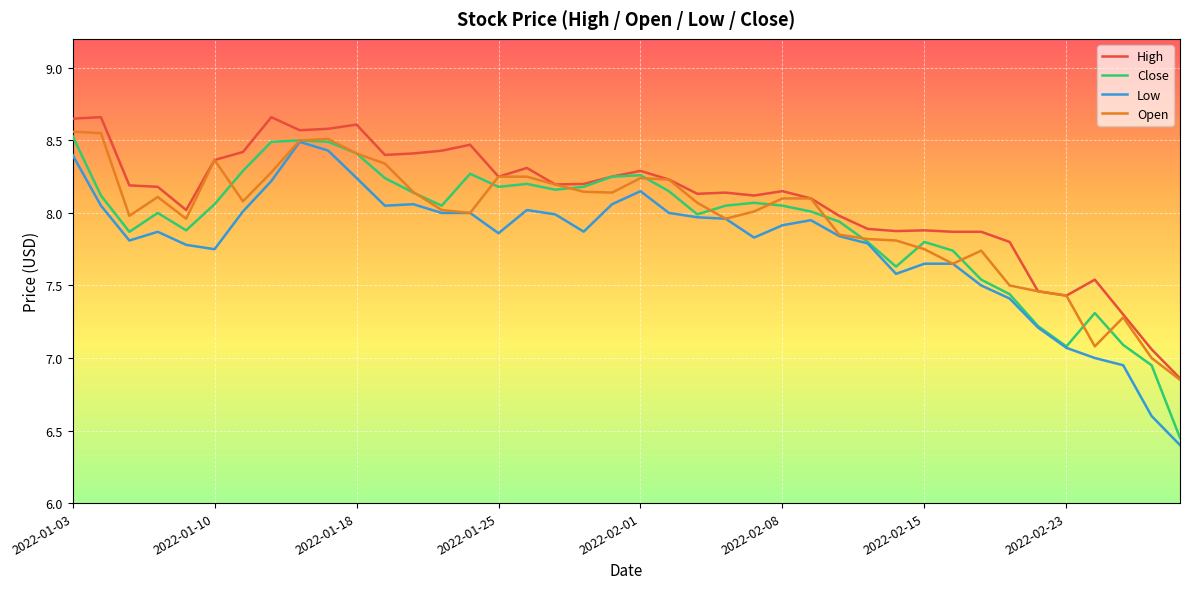

What is the highest value of the Low series?

8.5